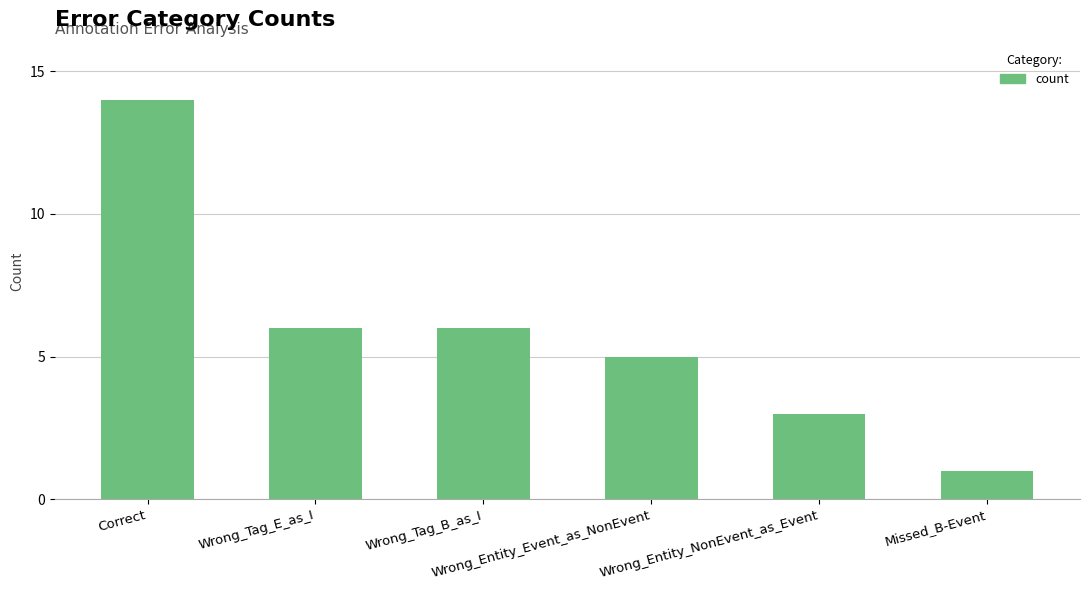

What position from the left is Missed_B-Event?

6